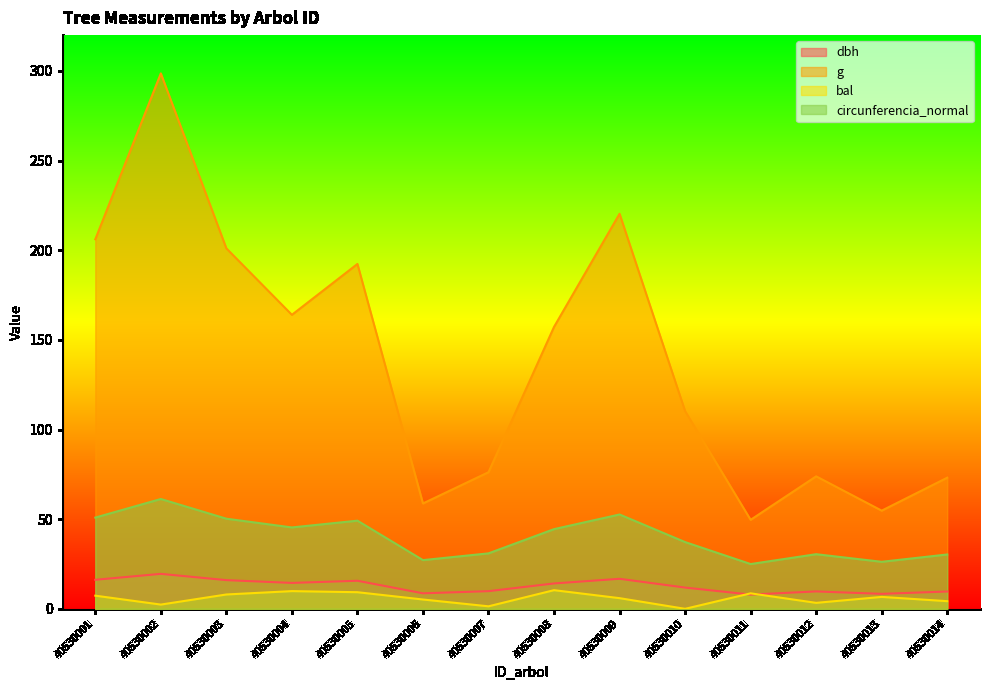

True or false: dbh and g intersect in this chart.

False